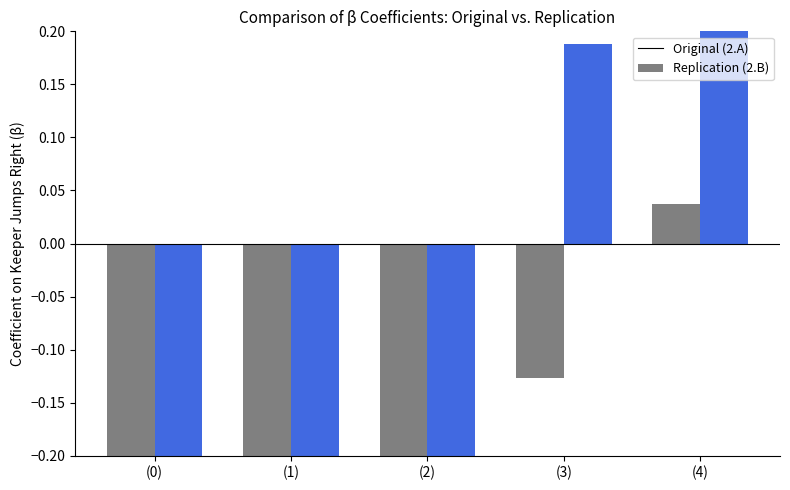

Rank the series at (3) from highest to lowest value.

human p.value (adjusted), cor.t pvalue (adjusted)